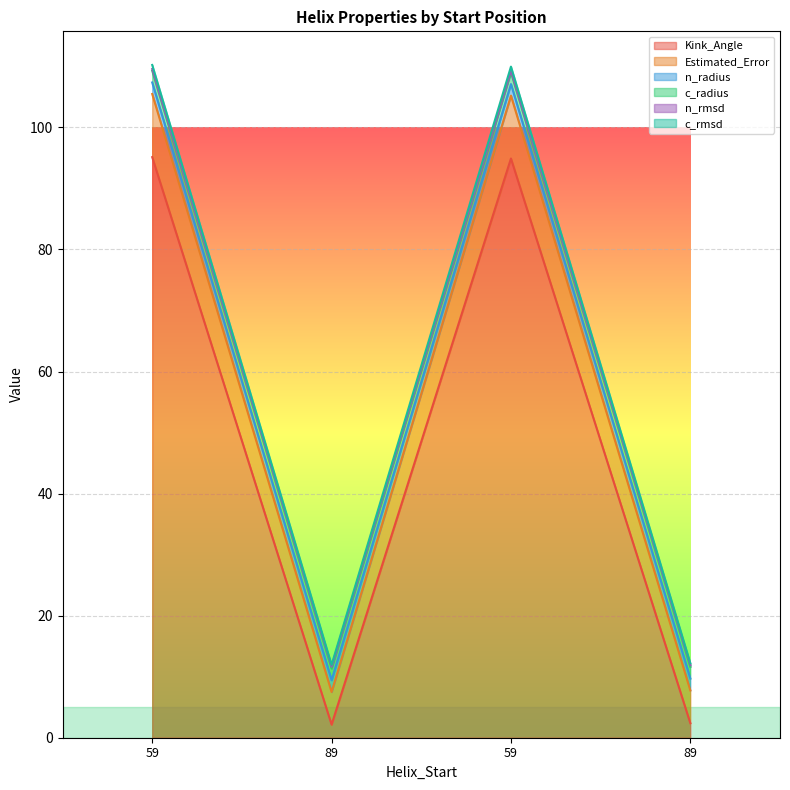

Does the chart display data point markers on the line(s)?

No